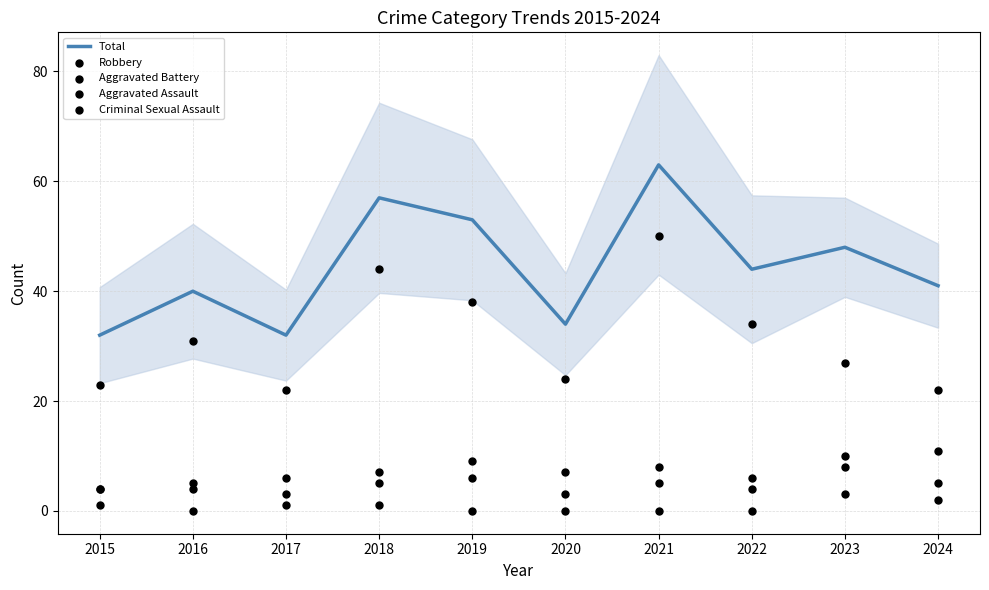

At which category is the sum across all series the highest?

2021